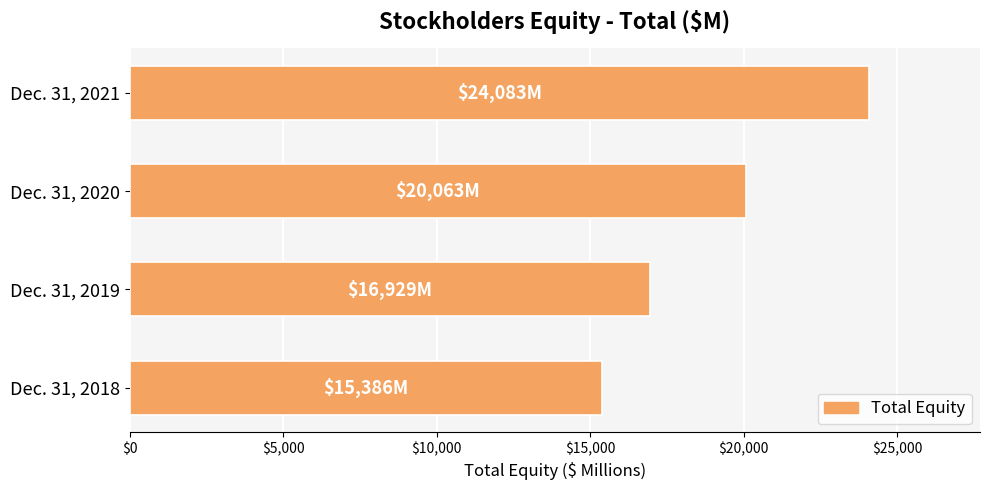

Which category has the lowest value across all series?

Dec. 31, 2018